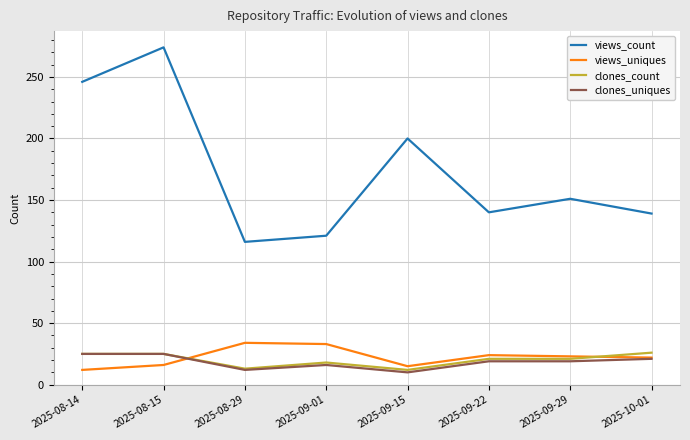

Does the chart have visible grid lines?

Yes